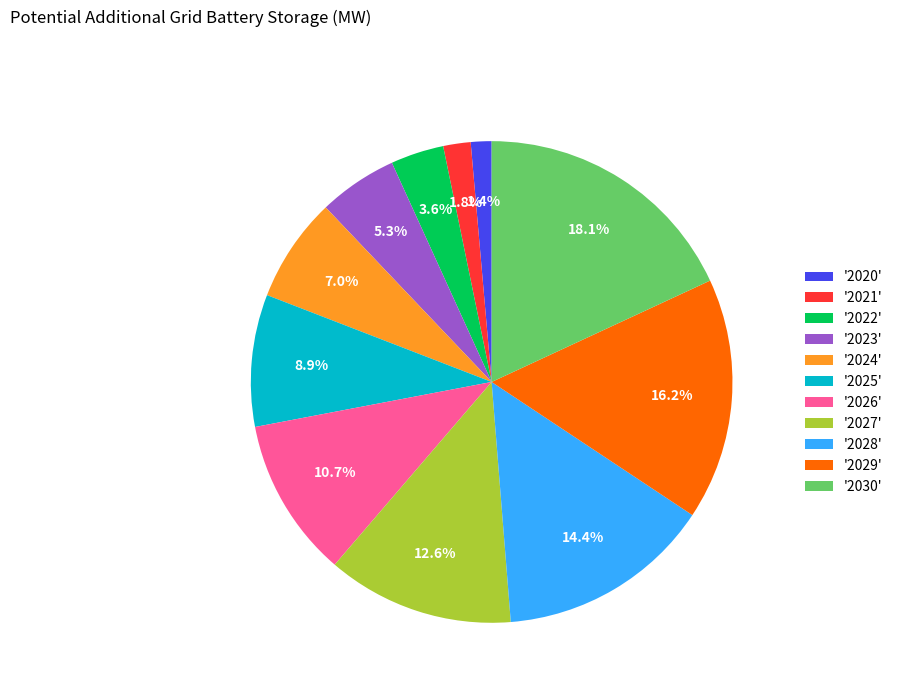

Combined, what portion of the pie is '2027' and '2029'?

28.8%